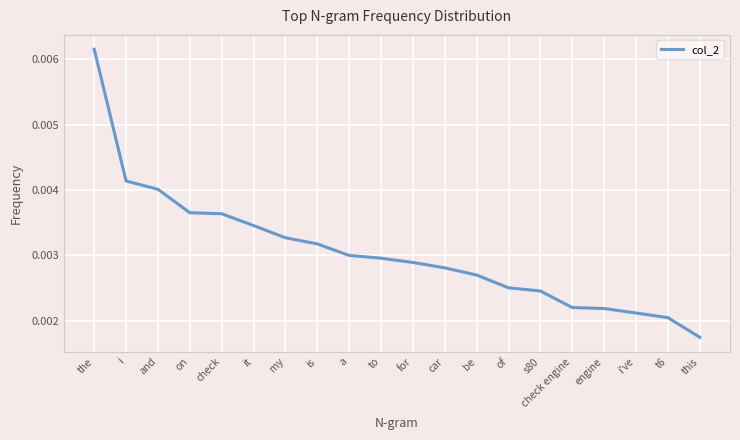

At which category does the chart reach its peak across all series?

the